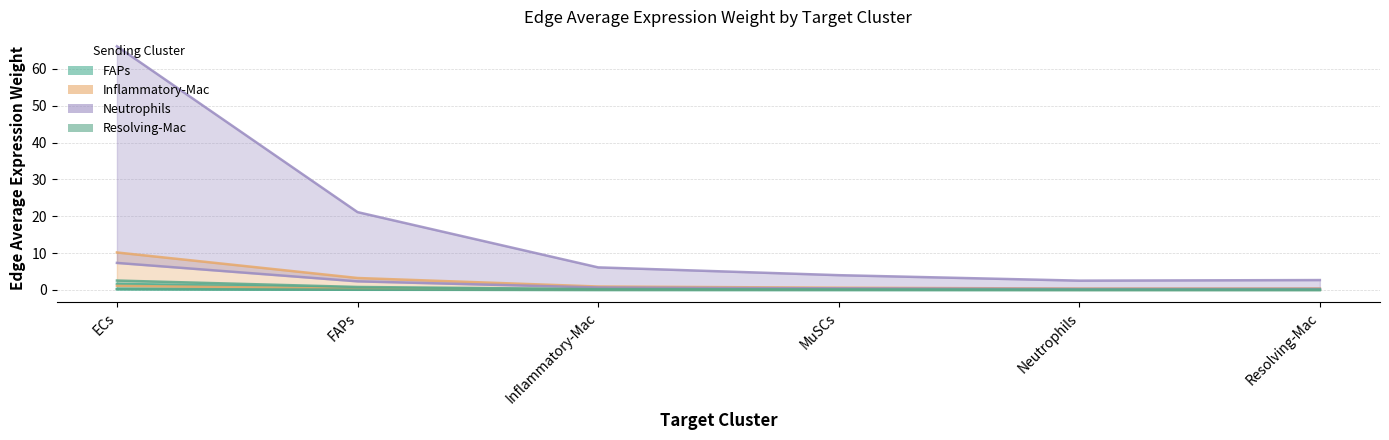

Is the value of Inflammatory-Mac at Inflammatory-Mac greater than the value of Resolving-Mac at ECs?

No